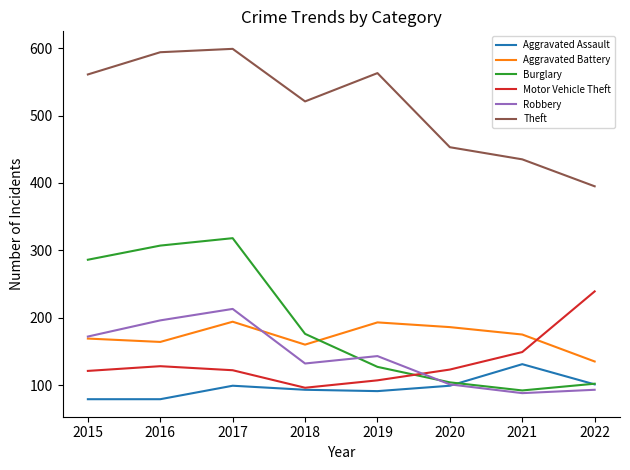

What is the highest value of the Theft series?

599